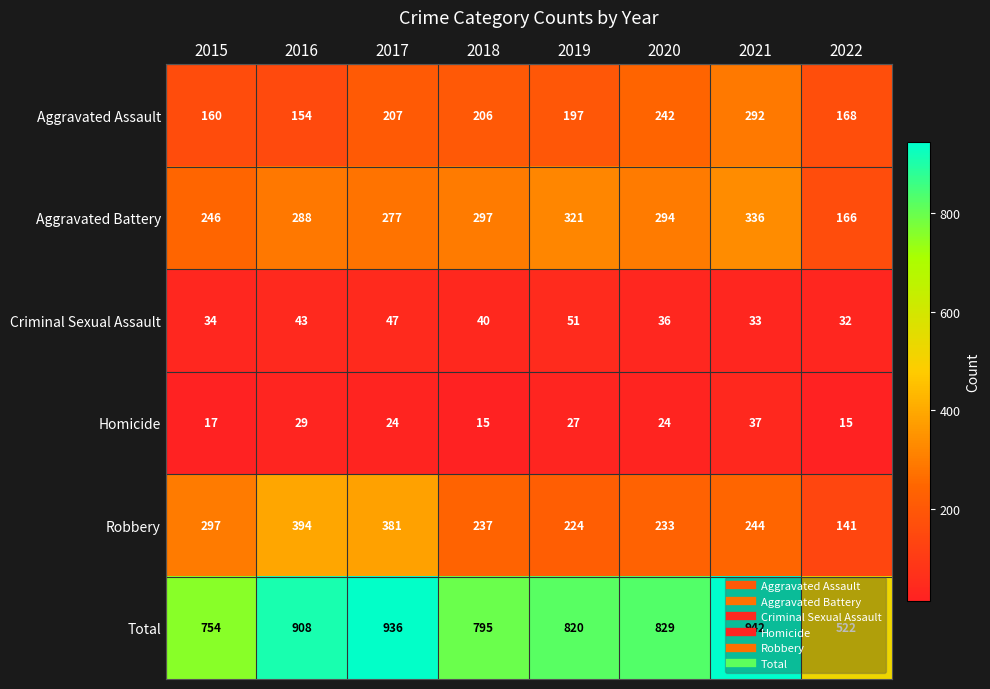

Which series has the largest range (max minus min)?

Total